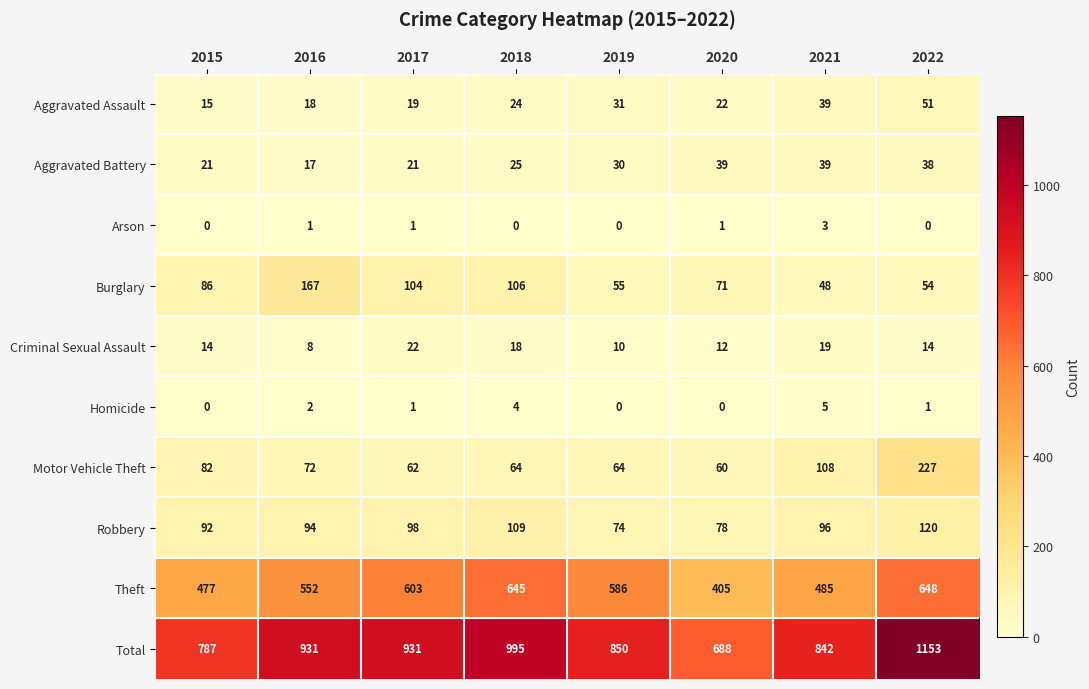

What is the average value of the Robbery series?

95